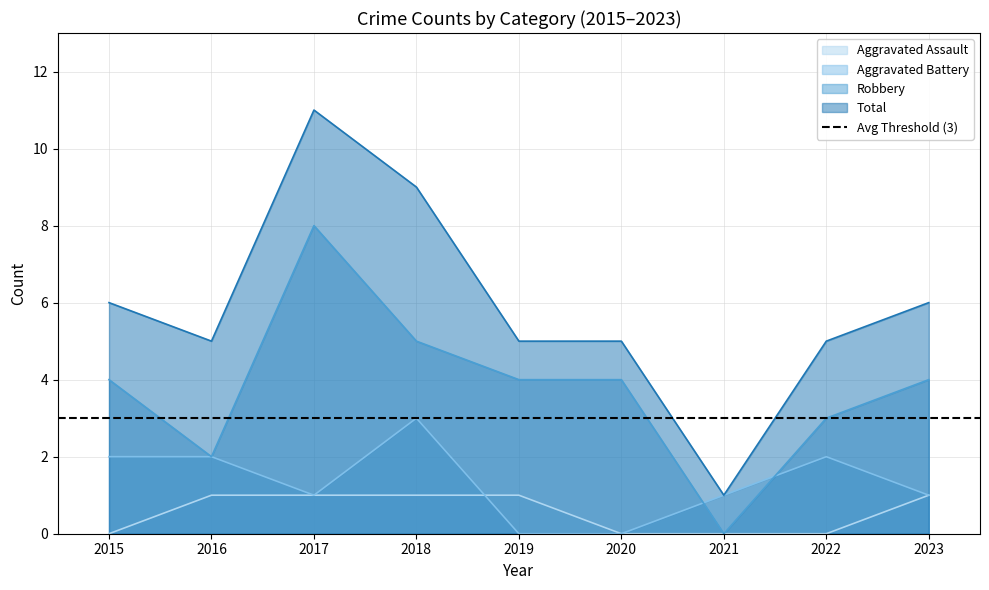

What value does the Aggravated Battery series have at 2017?

1